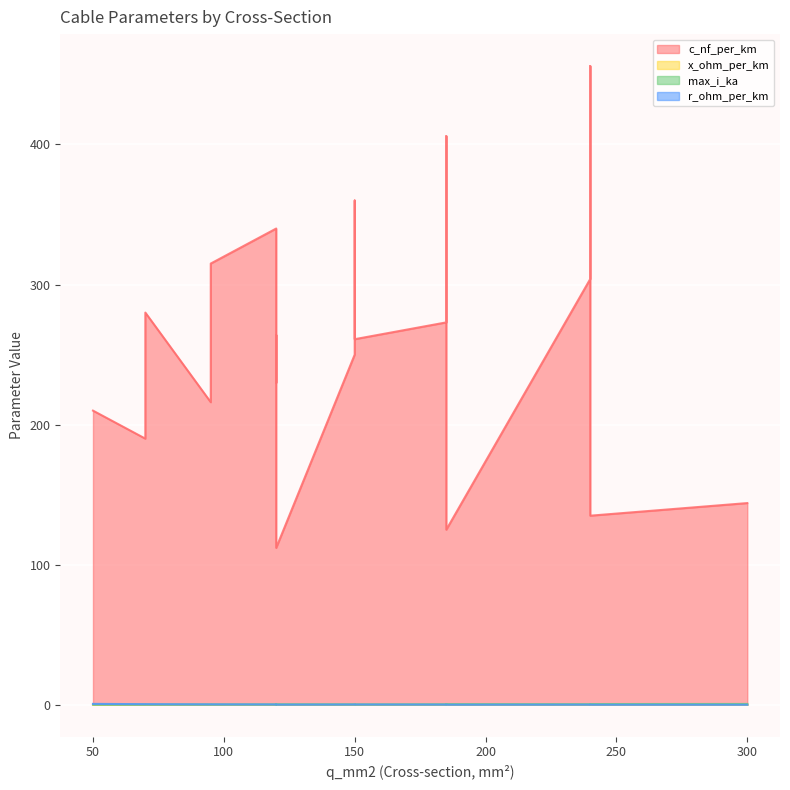

True or false: x_ohm_per_km has a value of 0.1 at 150.

True